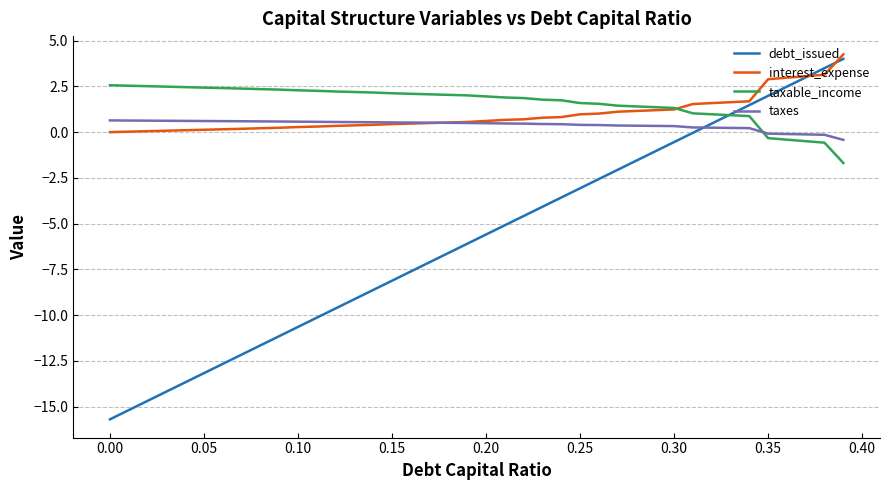

What are all the series names shown in the legend?

debt_issued, interest_expense, taxable_income, taxes